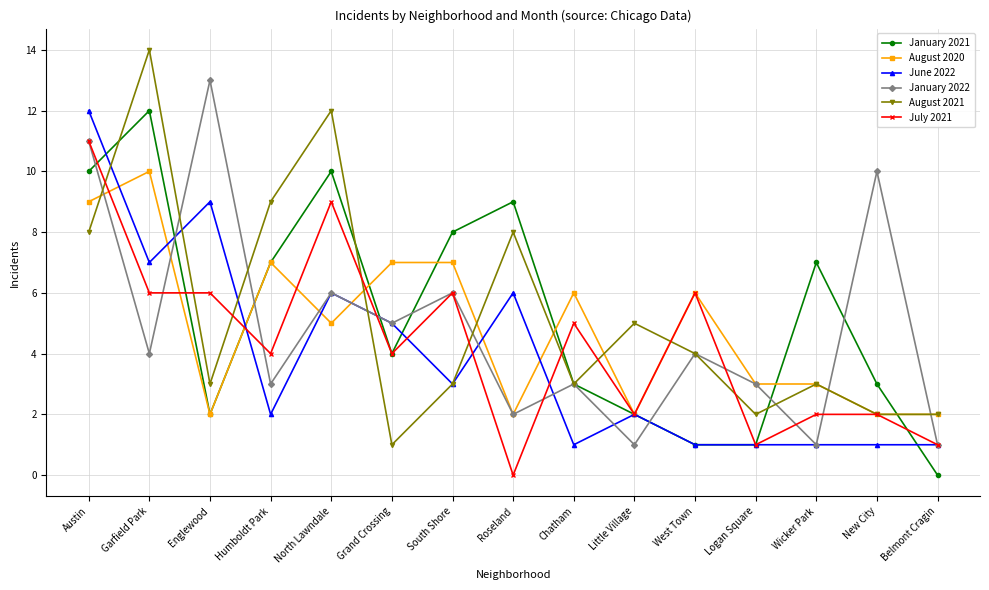

What position from the right is North Lawndale?

11